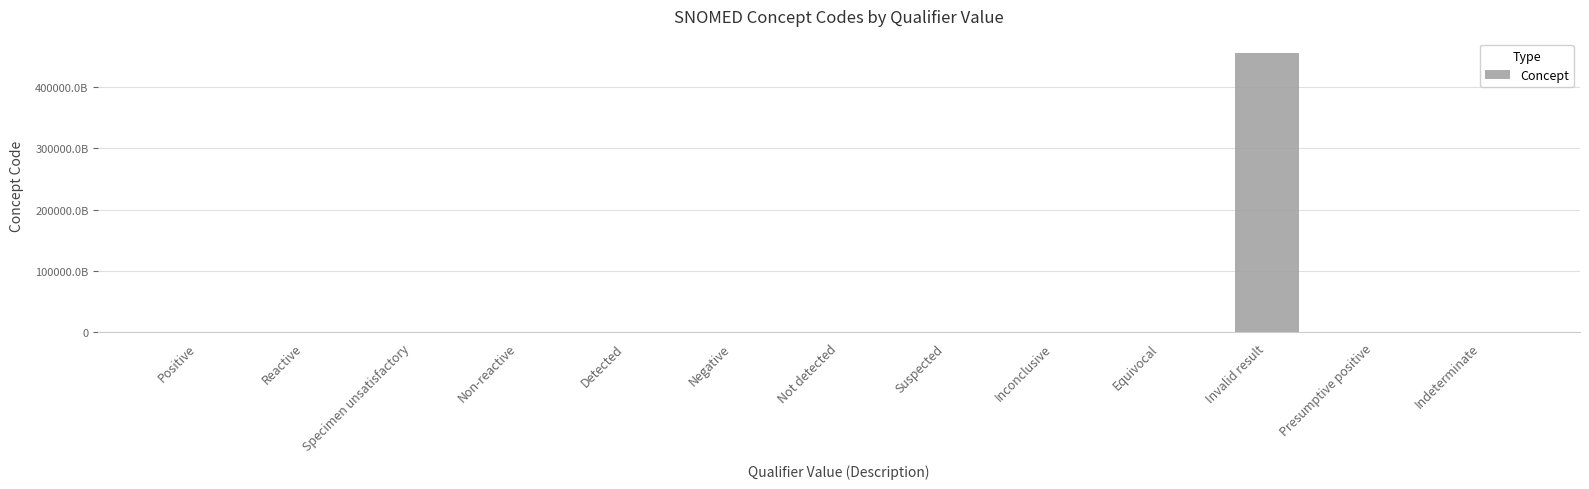

True or false: the data shows 0.1 at Negative.

False